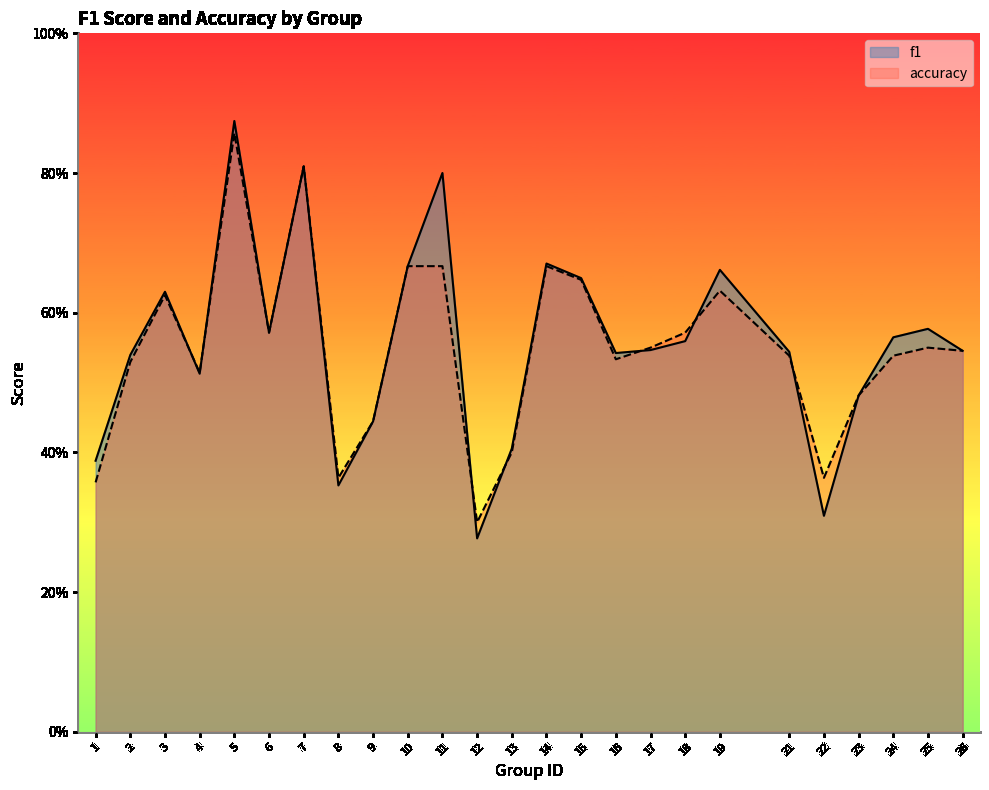

At which category is the sum across all series the highest?

5